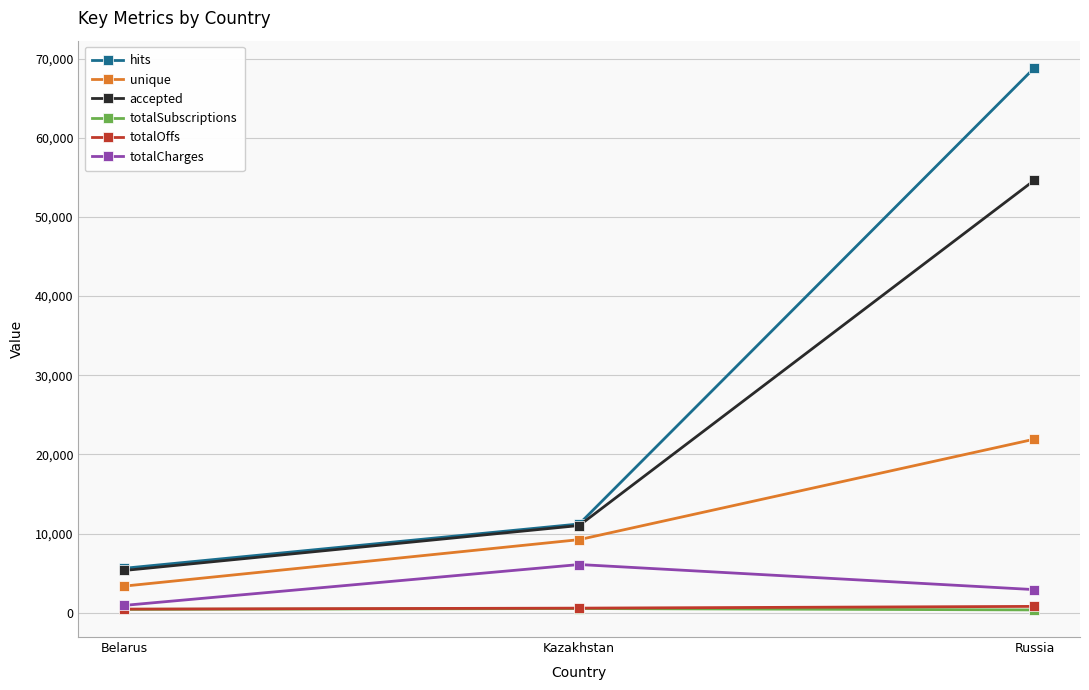

What is the label of the 3rd point from the left?

Russia